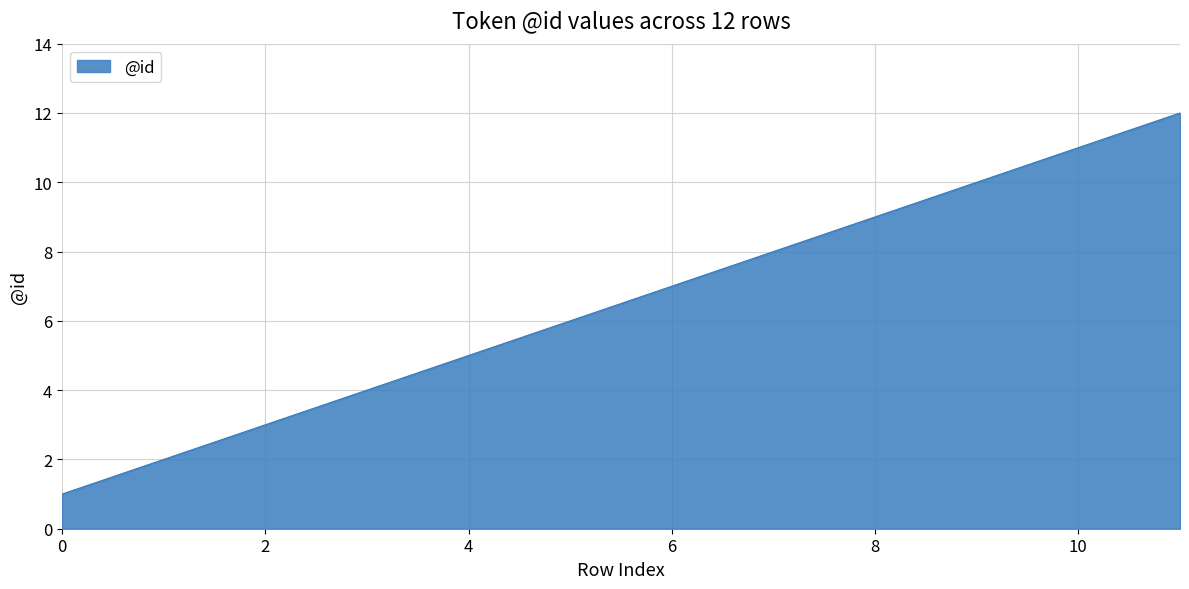

Reading left to right, transcribe all the data shown in this chart.

1	2	3	4	5	6	7	8	9	10	11	12